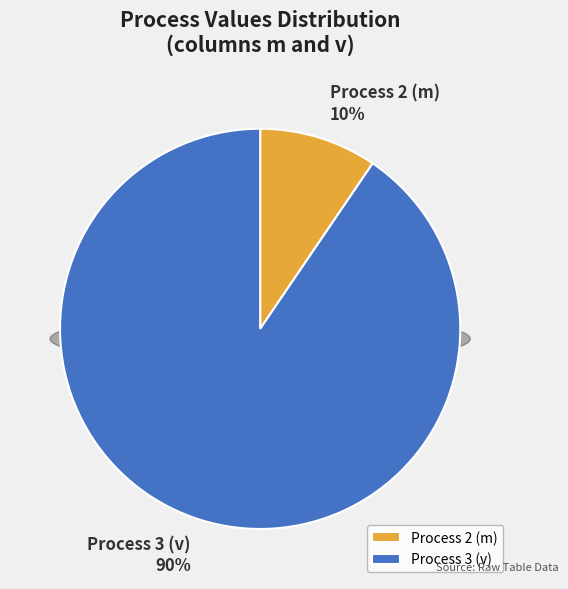

What percentage is the 3 slice, to the nearest percent?

90%